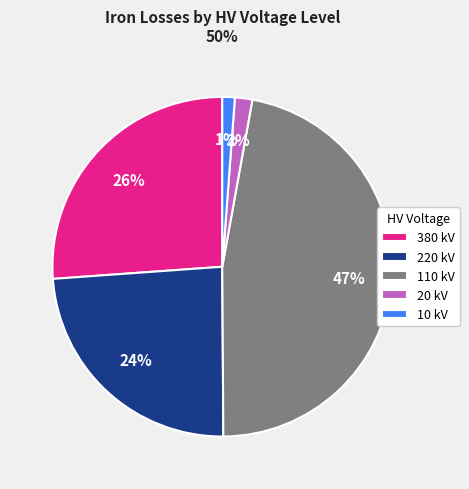

Is it true that 380 kV is 35% of the pie?

False